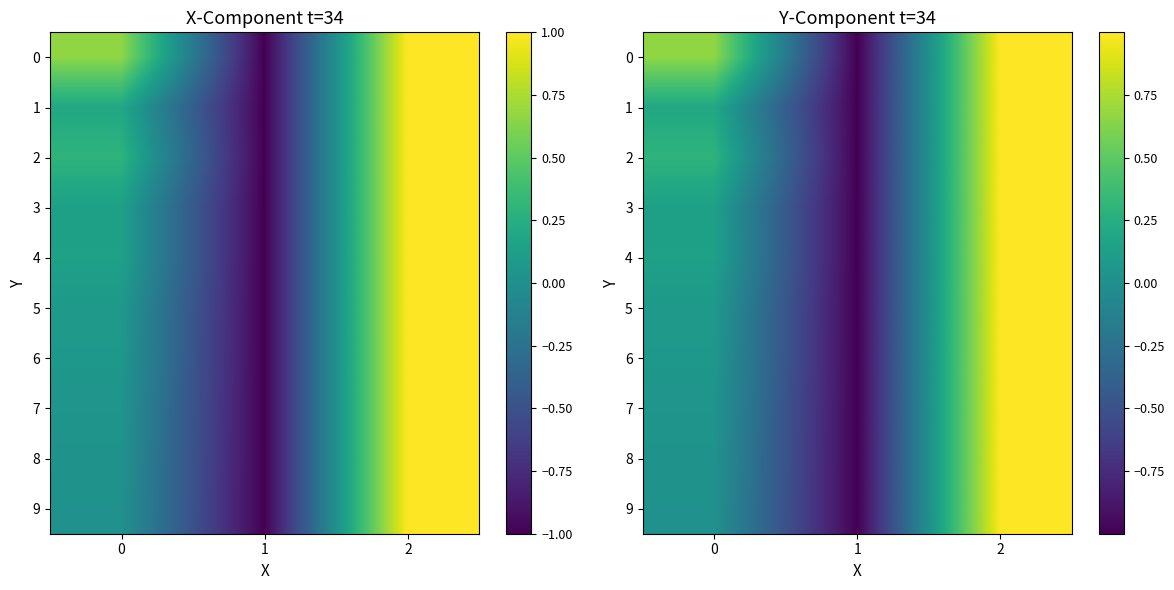

What is the smallest value displayed?

-1.0